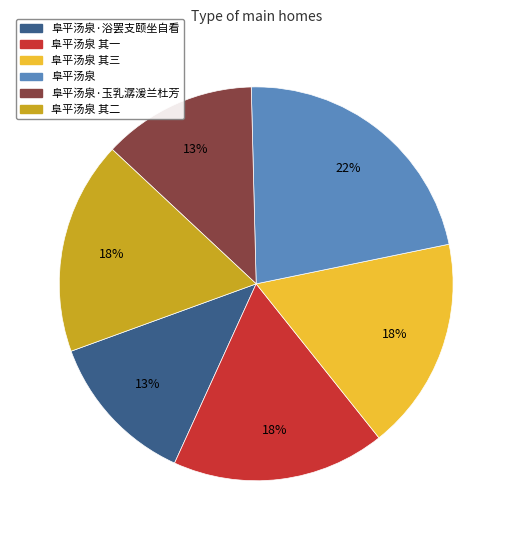

To the nearest percent, what is the average slice percentage?

17%